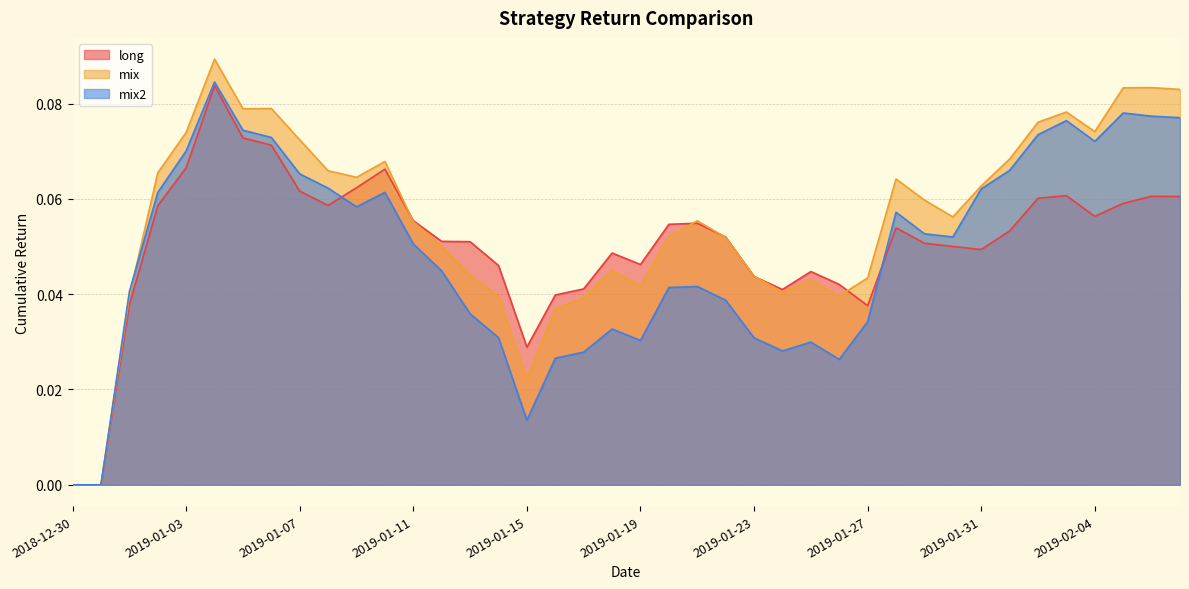

At which category does mix reach its first local peak?

2019-01-04